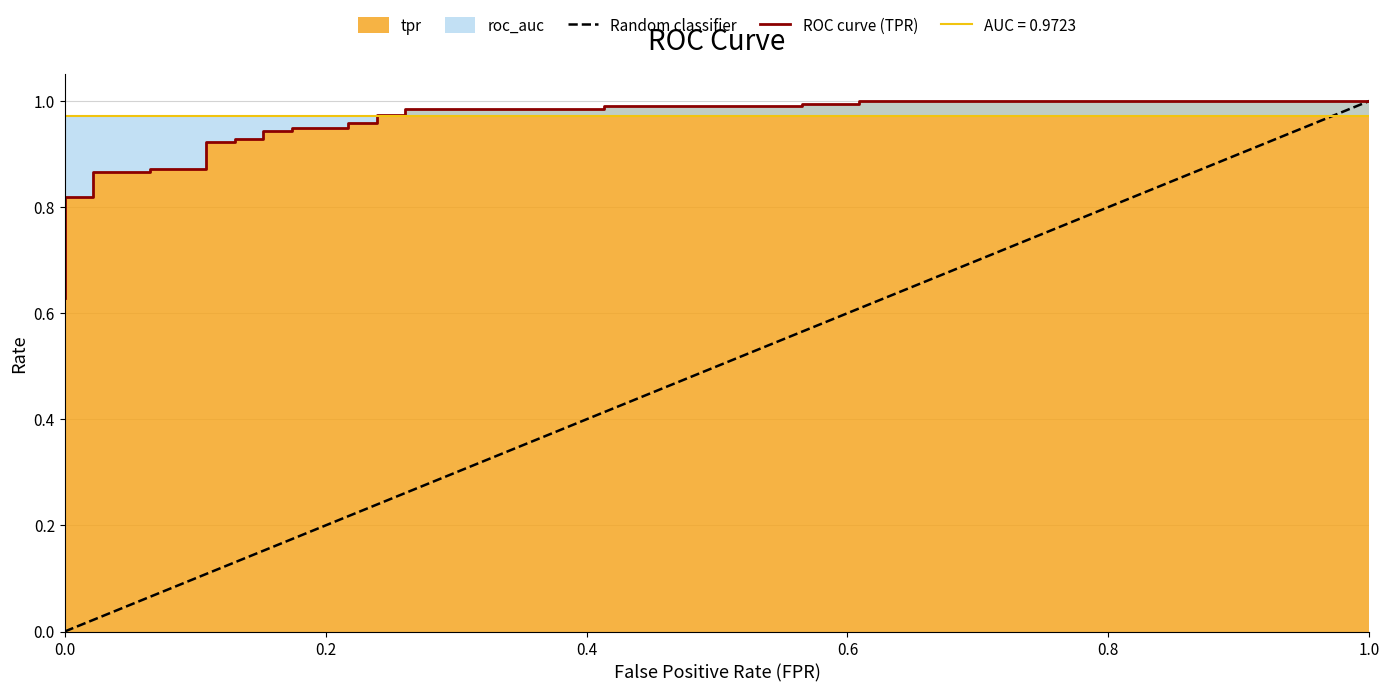

What is the label of the 5th point from the right?

25